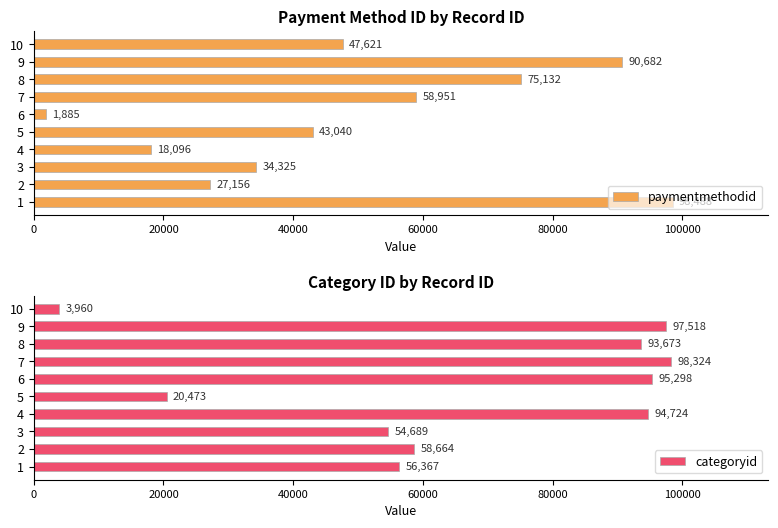

What is the difference between the maximum and minimum values in the paymentmethodid series?

96603